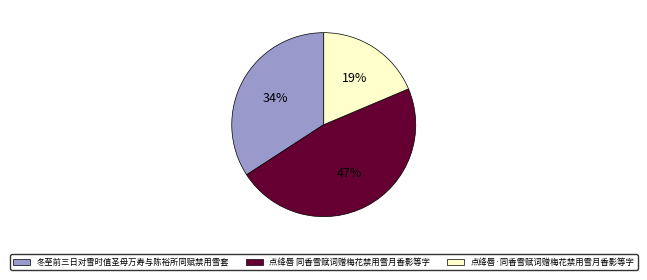

Rank the categories by value from lowest to highest.

点绛唇·同香雪赋词赠梅花禁用雪月香影等字, 冬至前三日对雪时值圣母万寿与陈裕所同赋禁用雪套, 点绛唇 同香雪赋词赠梅花禁用雪月香影等字